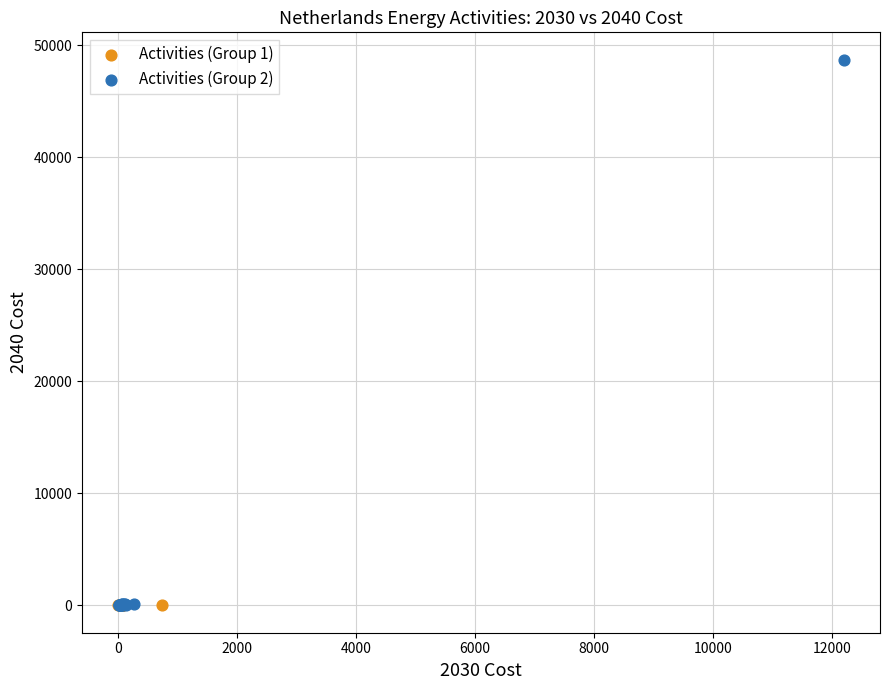

Which series has the largest Y range (max minus min)?

Activities (Group 2)